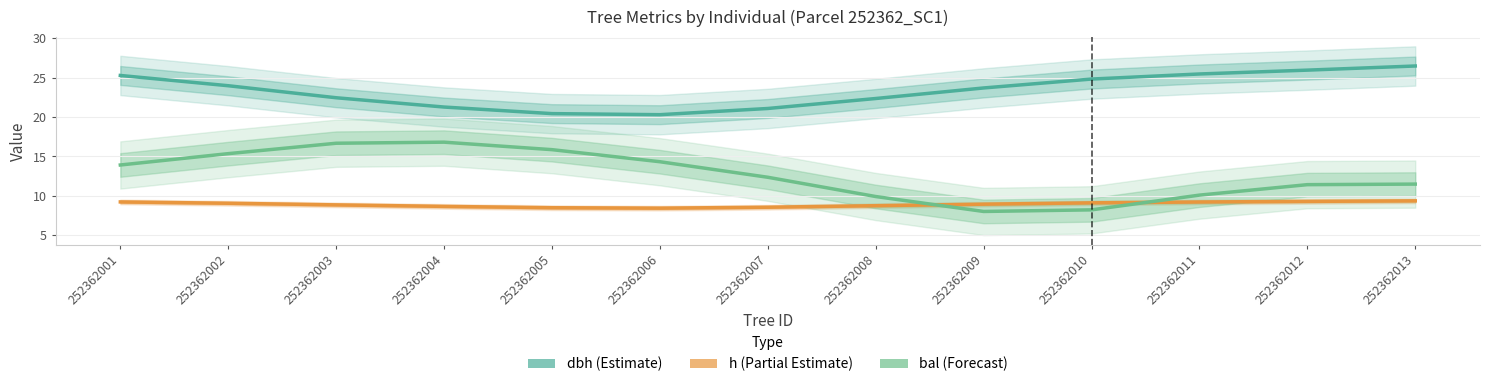

Where is bal nearest to the value 12?

252362007